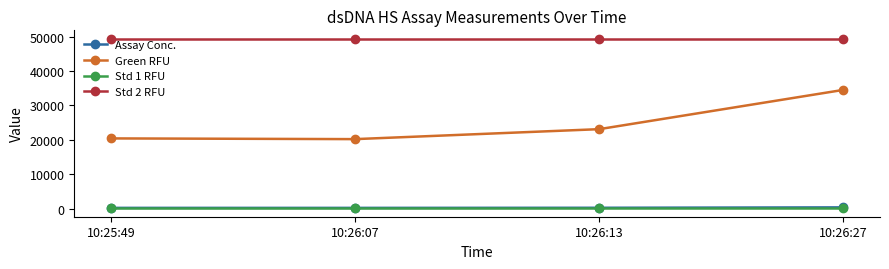

The value of Std 2 RFU at 10:26:27 is 87070.8. True or false?

False